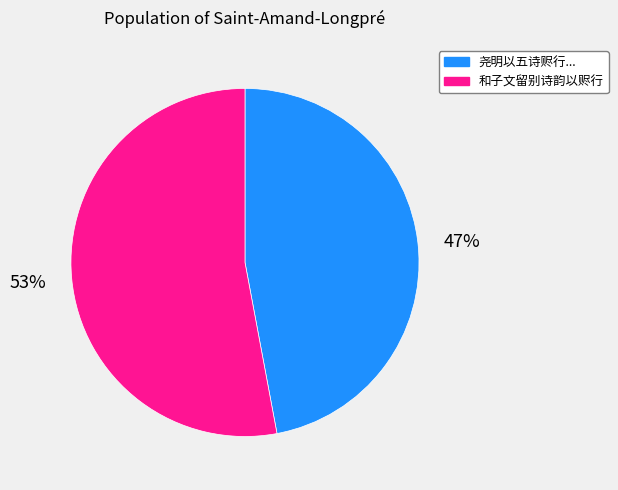

How many slices are in this pie chart?

2